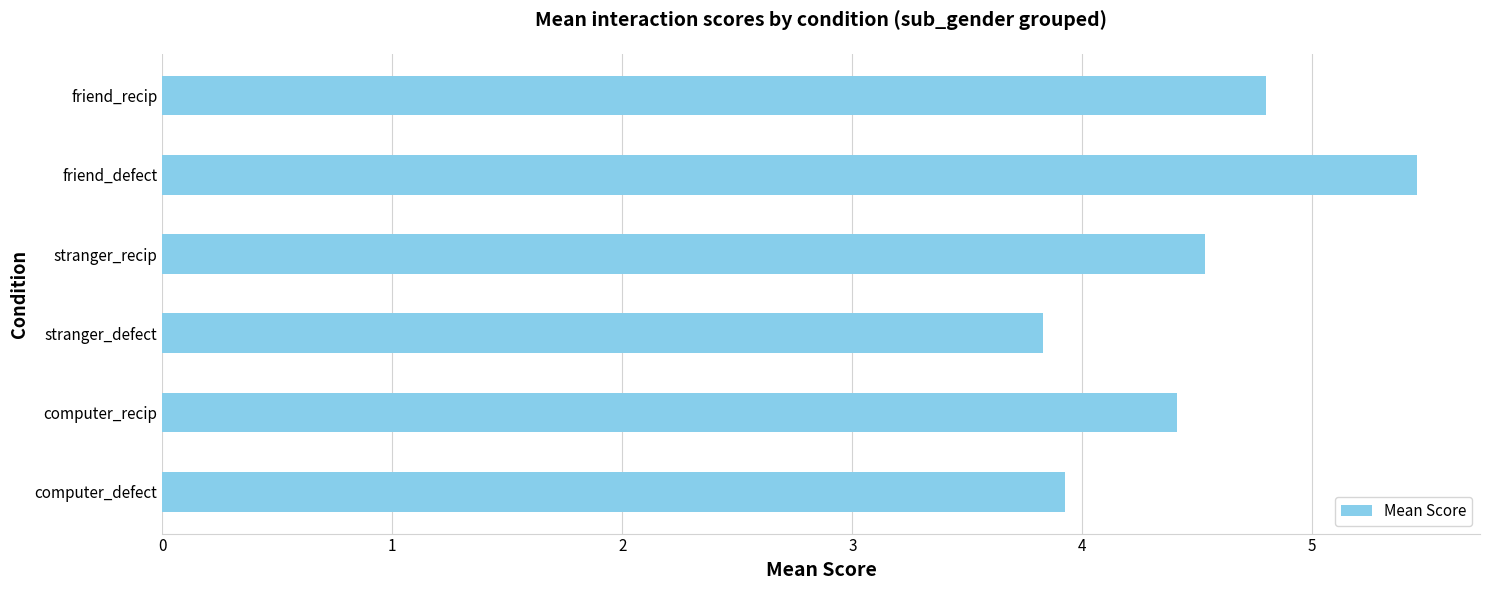

What is the maximum value shown in the chart?

5.5